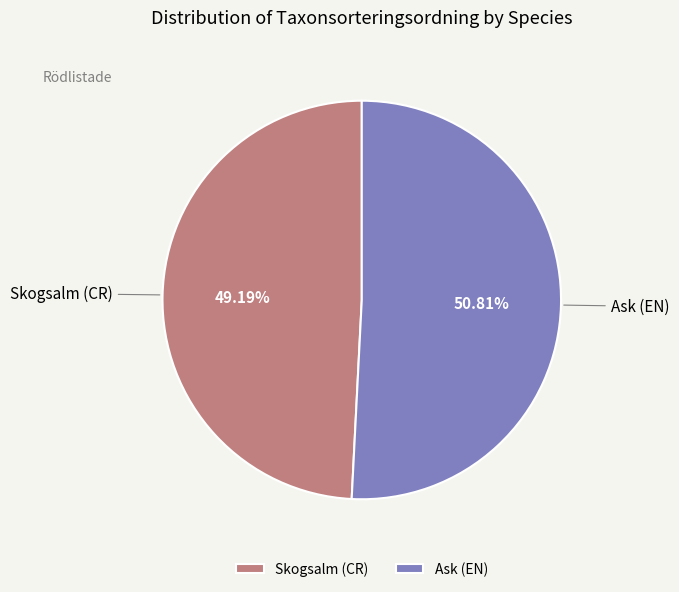

Which slice is the smallest?

Skogsalm (CR)